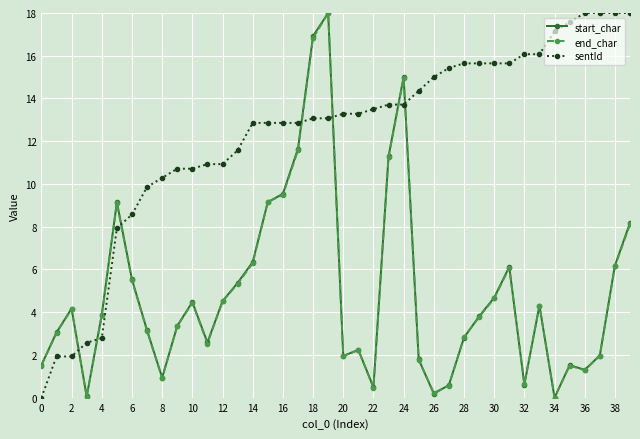

What is the maximum value shown in the chart?

18.0